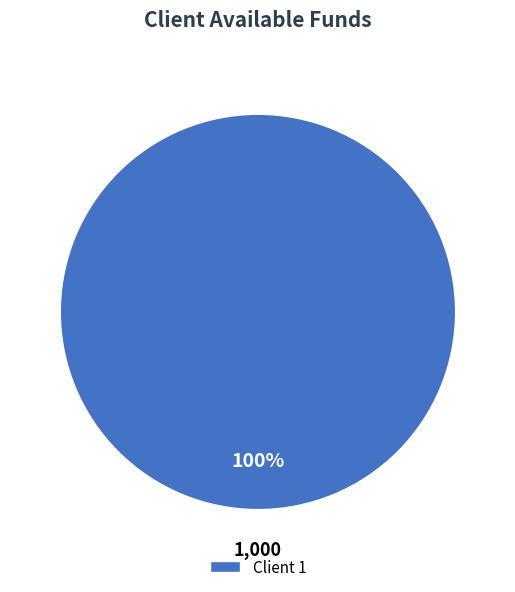

Is there any slice that represents more than half of the pie?

Yes